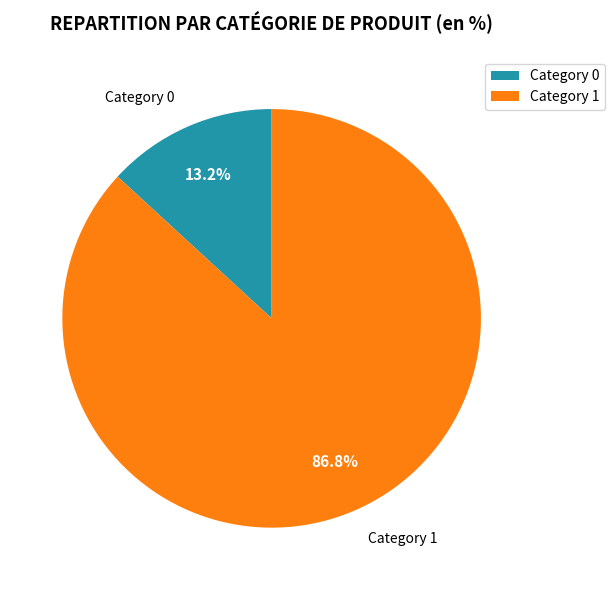

How many slices are in this pie chart?

2